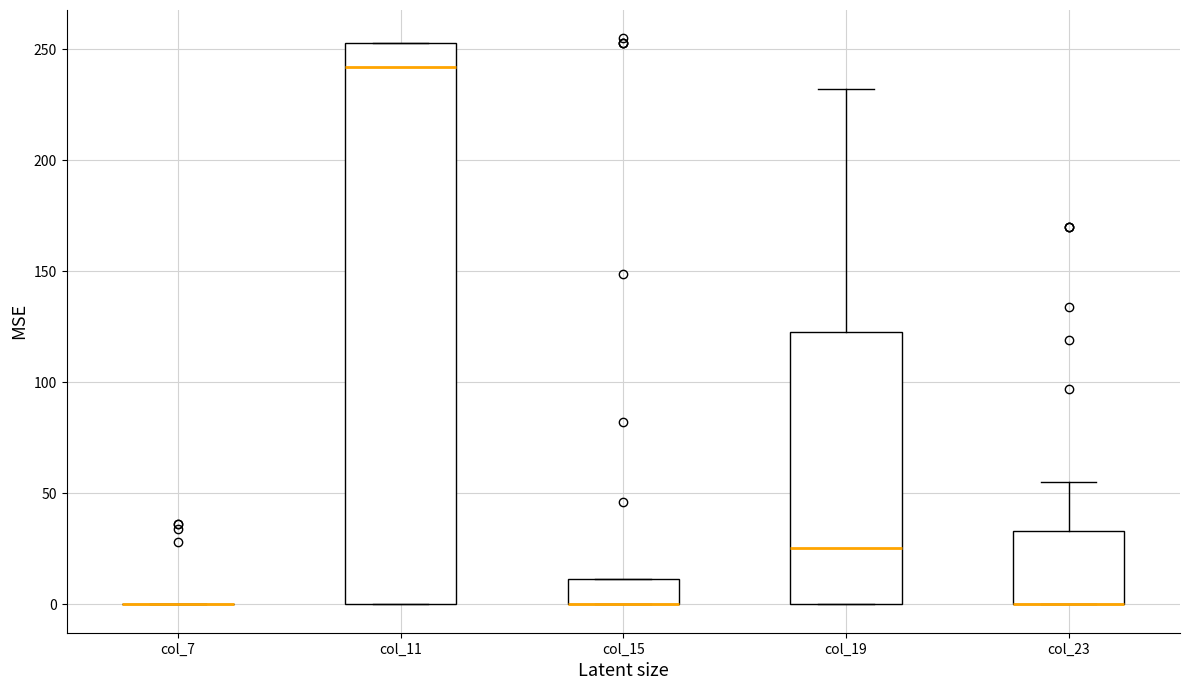

Where does the upper whisker of the box for col_19 end on the y-axis? The values are not printed on the chart, so give them approximately, as read against the axis.

230